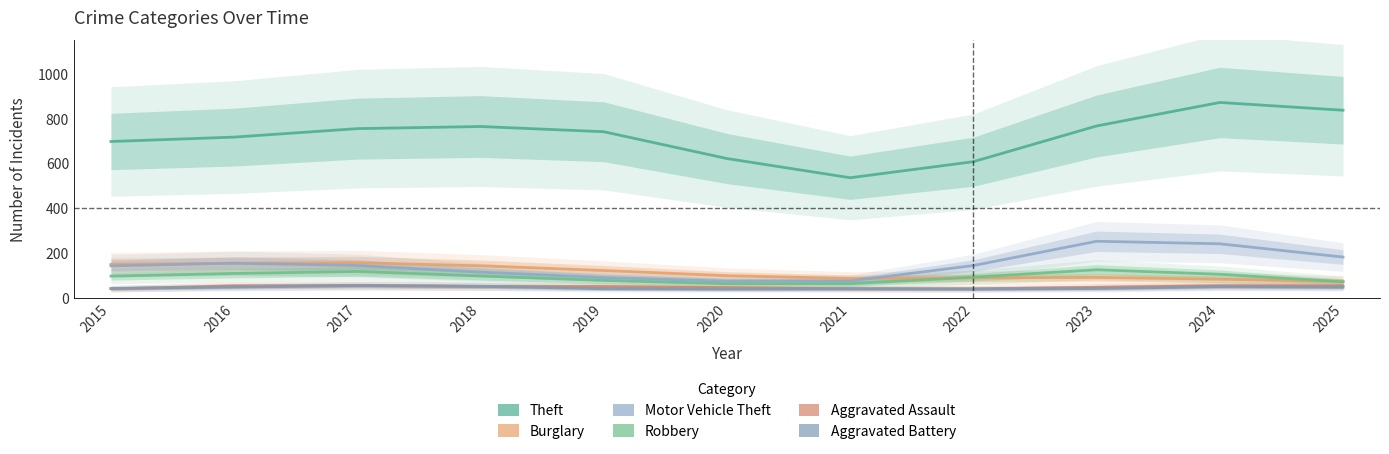

What is the total value across all series at 2023?

1327.9